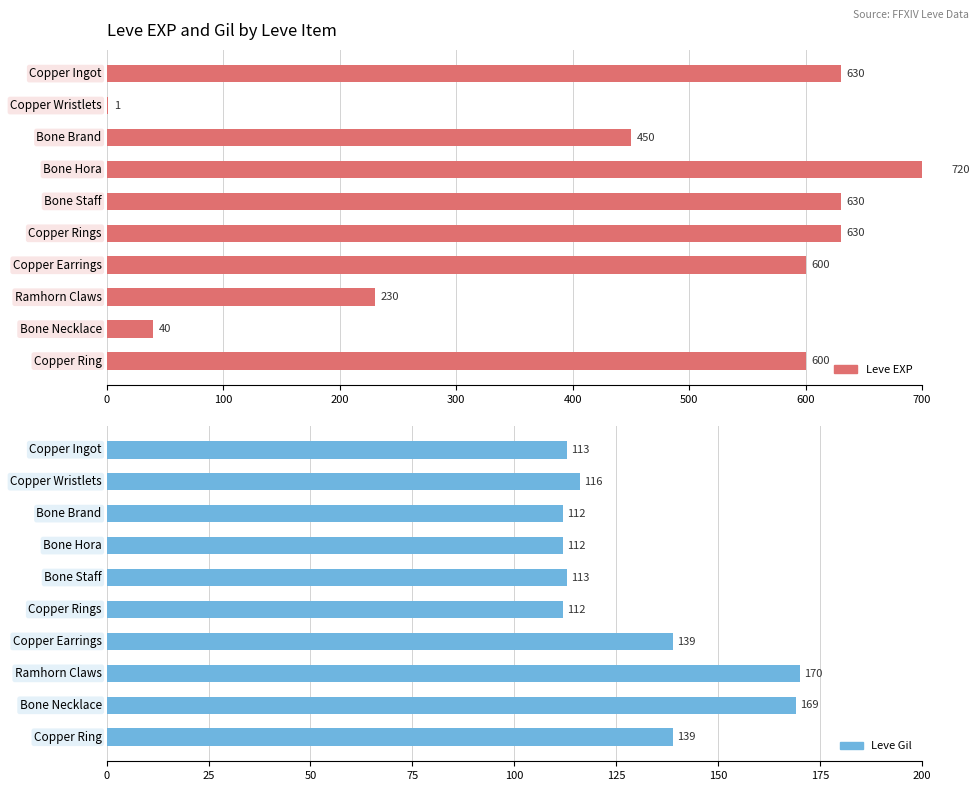

Reading right to left, extract all data points from this chart.

Leve EXP: 600	40	230	600	630	630	720	450	1	630
Leve Gil: 139	169	170	139	112	113	112	112	116	113